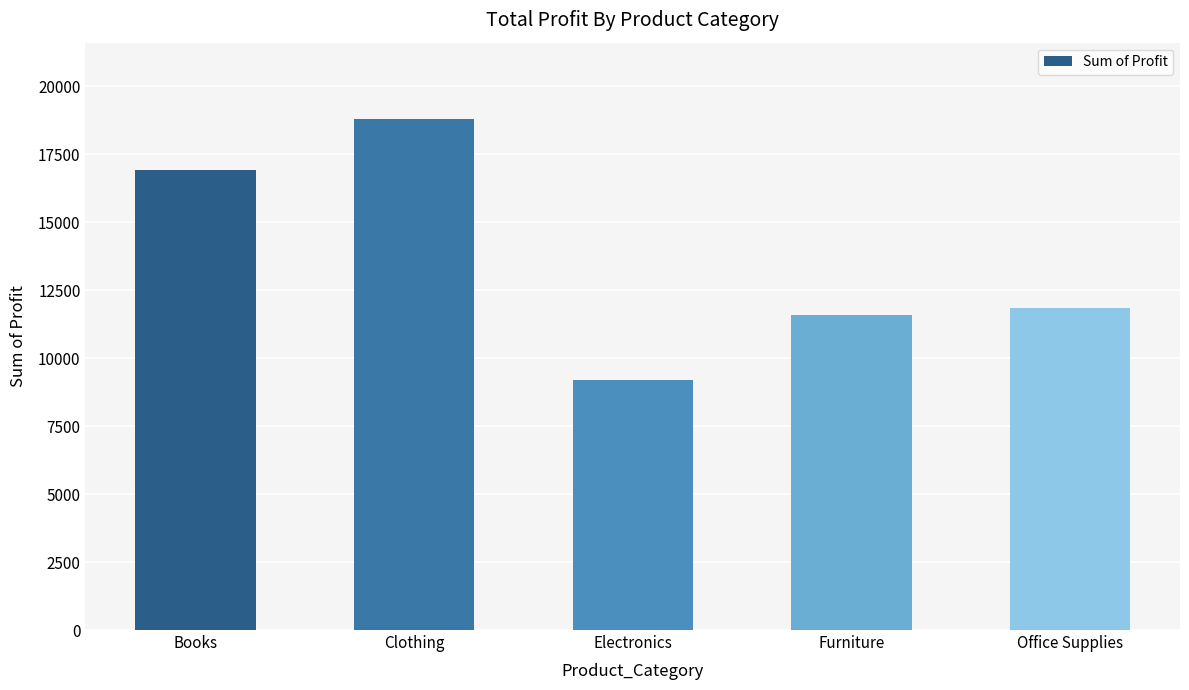

The value at Furniture is 11579.1. True or false?

True